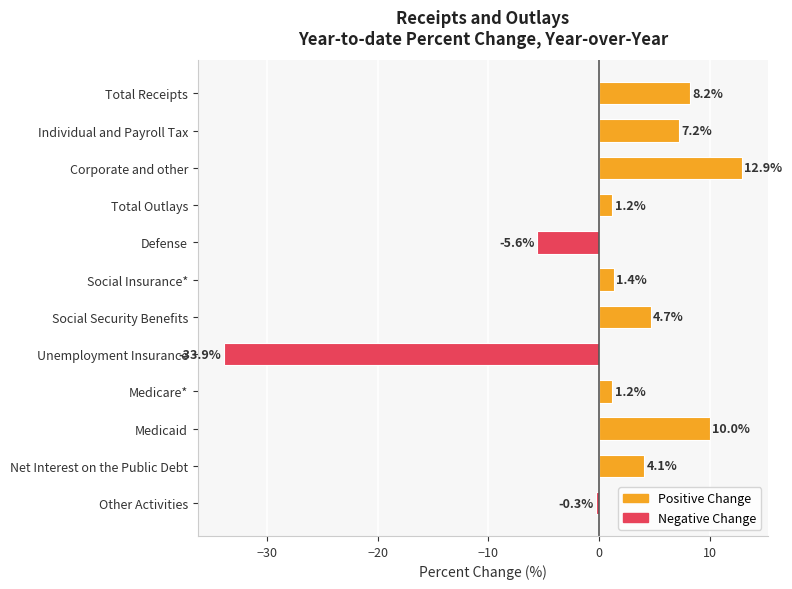

What is the difference between the second highest and second lowest values?

15.6